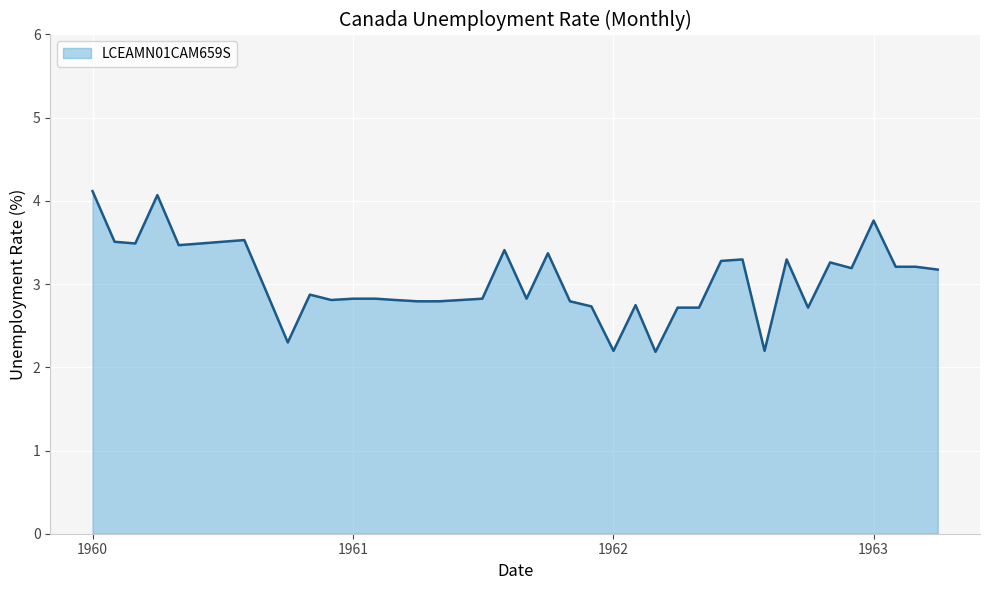

What is the minimum value shown in the chart?

2.2